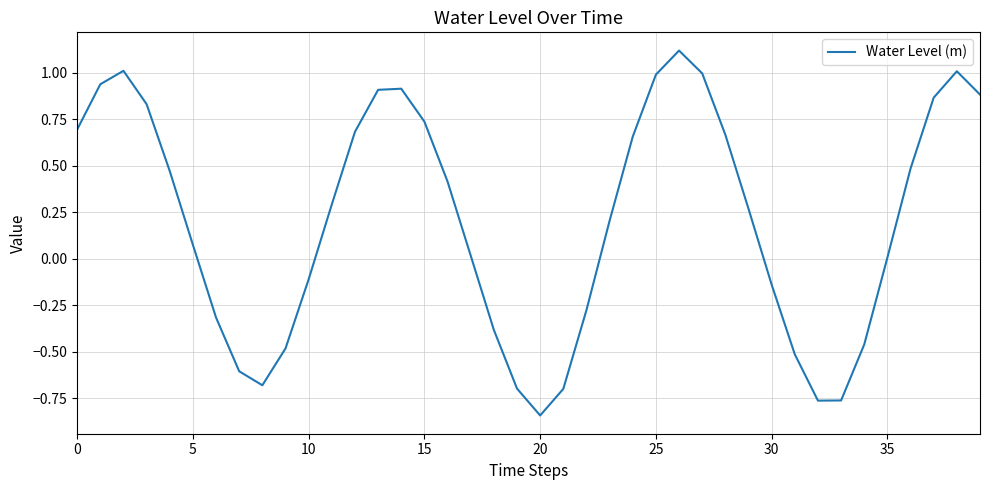

What is the maximum value shown in the chart?

1.1